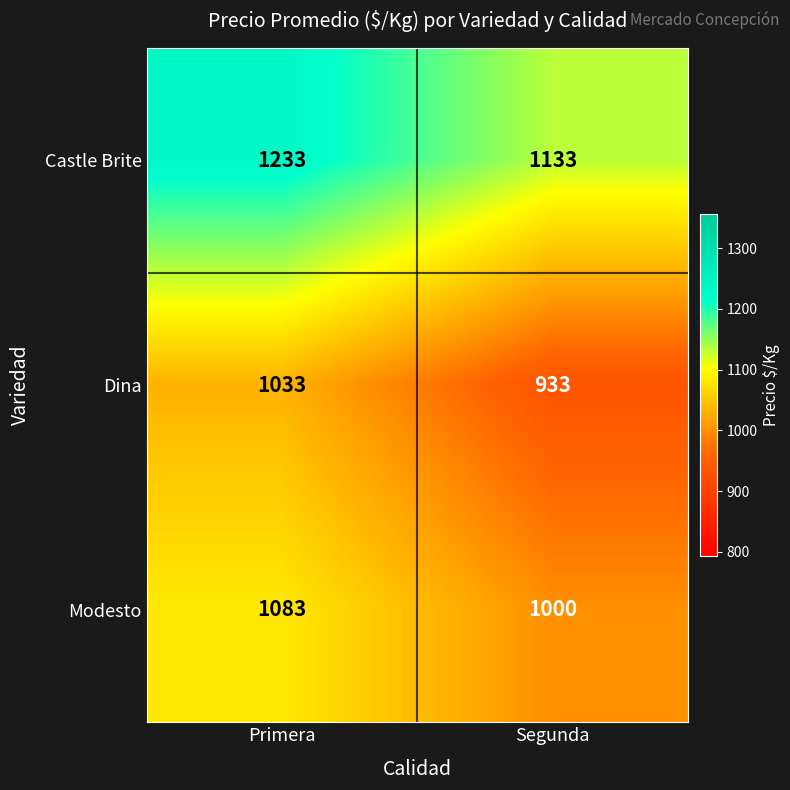

List the series in order of their overall mean, highest first.

Castle Brite, Modesto, Dina